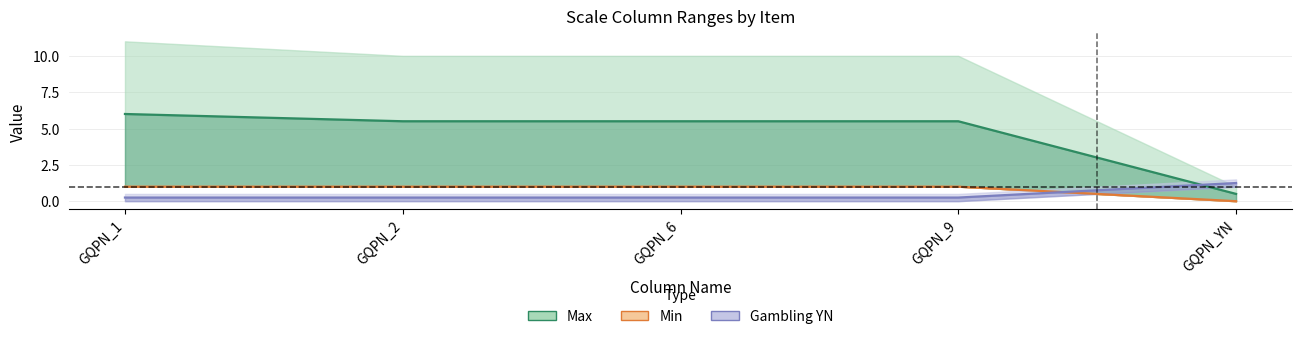

At GQPN_YN, list the series in order from smallest to largest.

Min, Max, Gambling YN